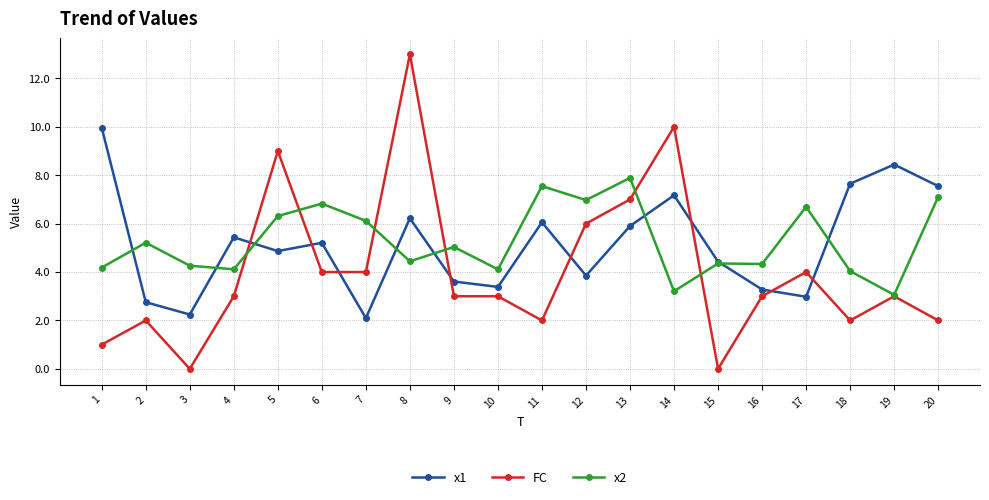

Which series changed the most between 8 and 14?

FC